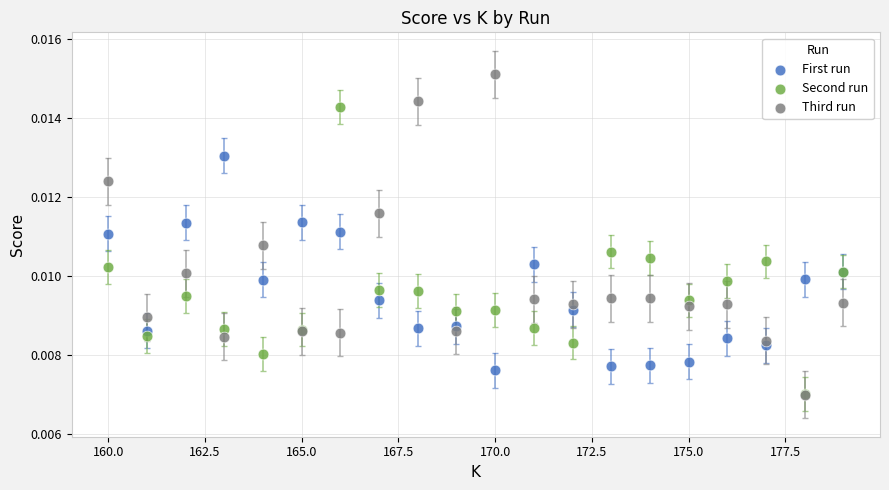

What are all the series names shown in the legend?

First run, Second run, Third run